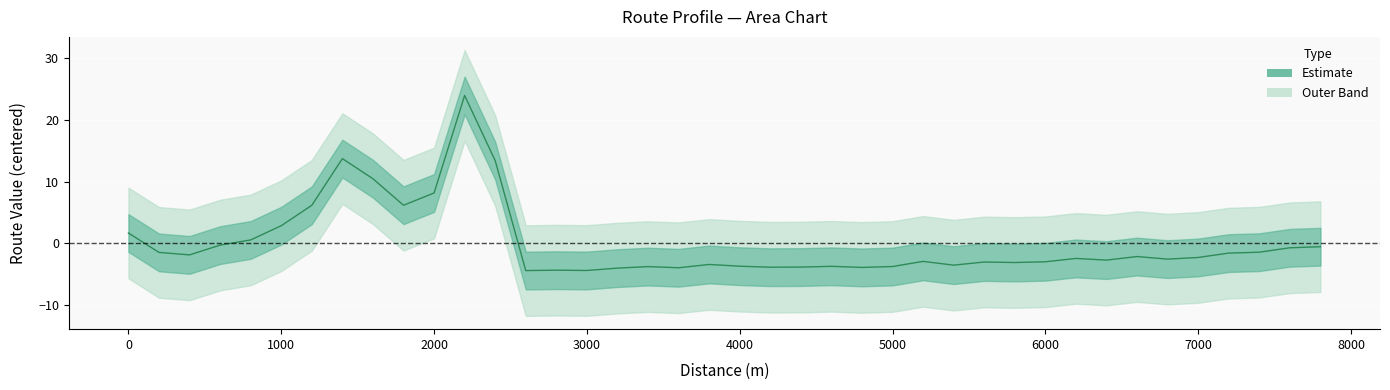

What is the difference between the second highest and second lowest values?

18.2